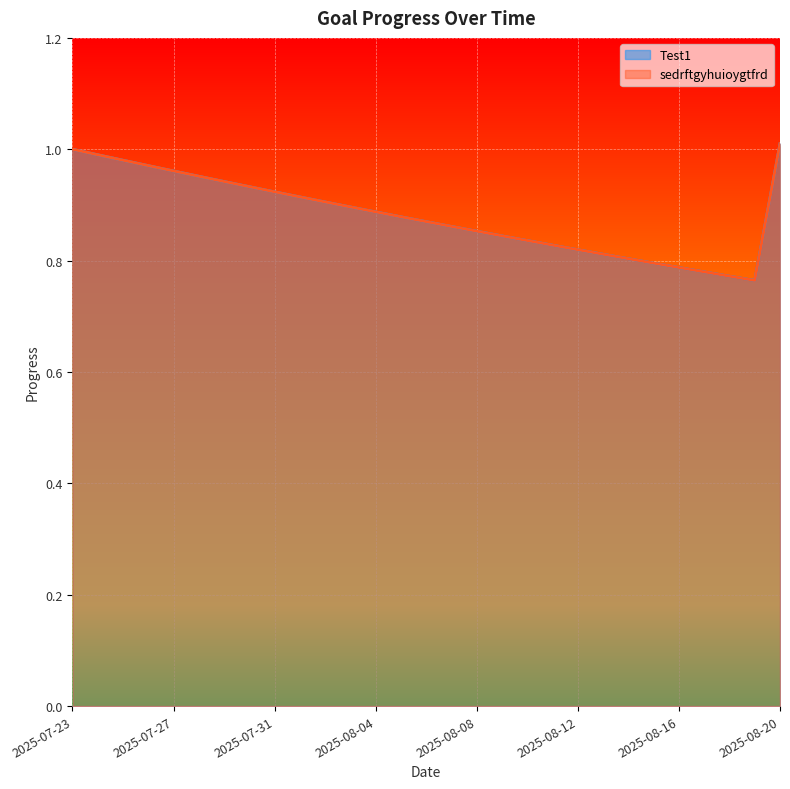

What is the total value across all series at 2025-07-29?

1.9